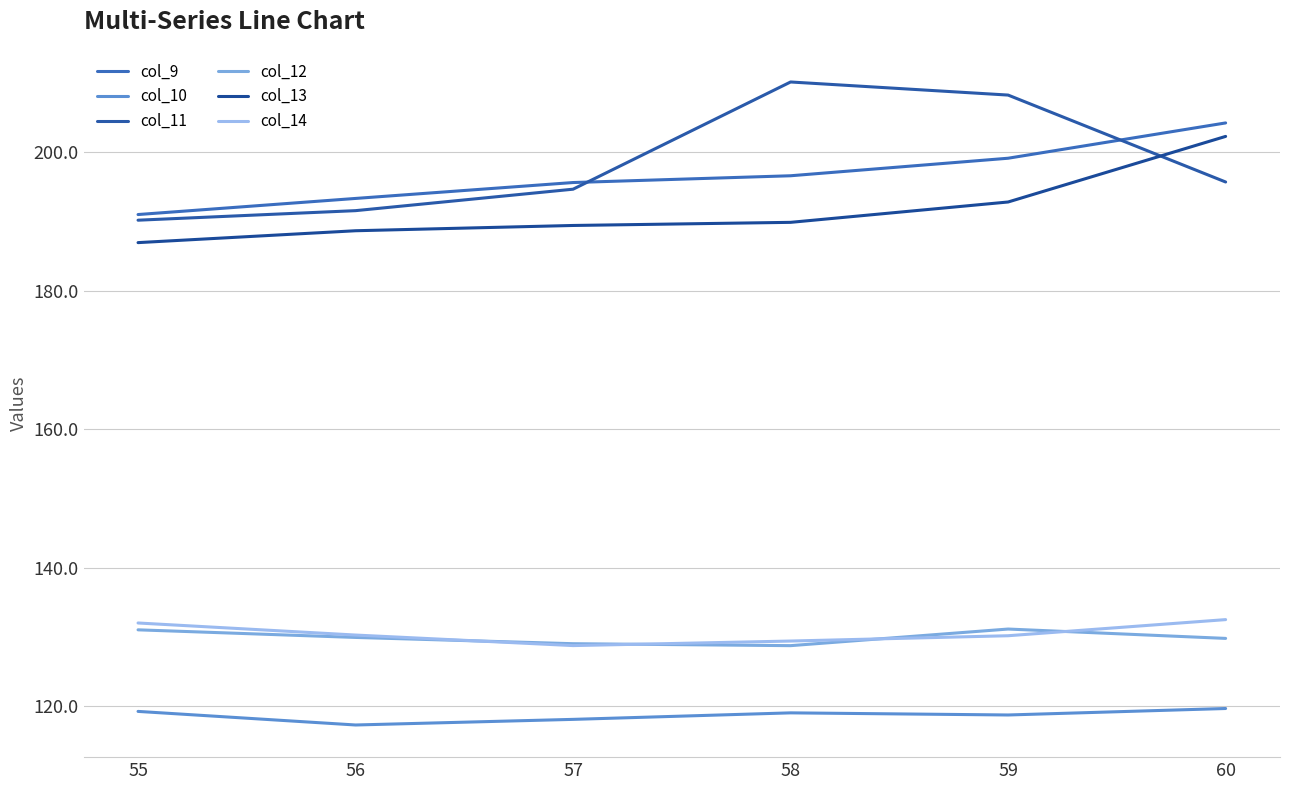

True or false: col_12 and col_10 intersect in this chart.

False